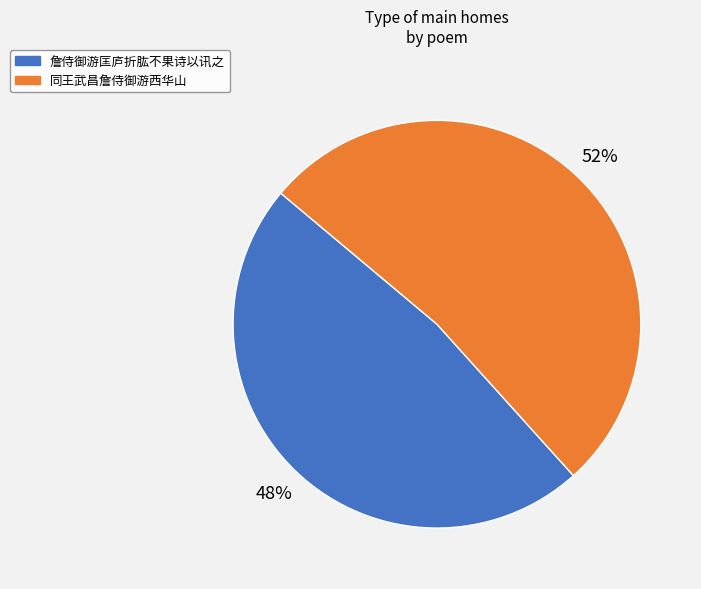

To the nearest percent, what is the difference between the 詹侍御游匡庐折肱不果诗以讯之 and 同王武昌詹侍御游西华山 slice percentages?

4%